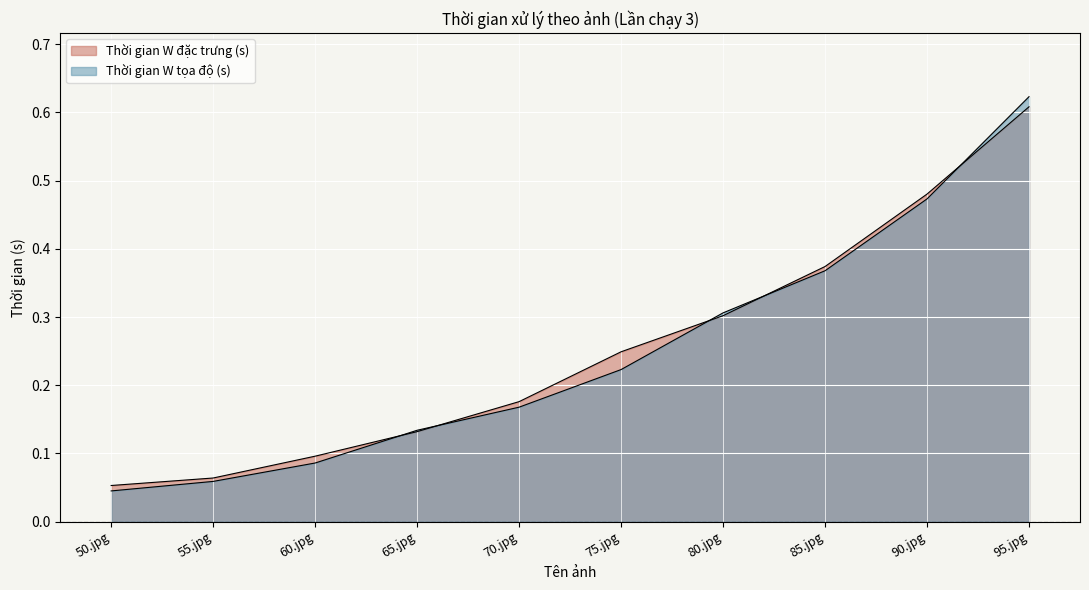

How many lines are shown in the chart?

2